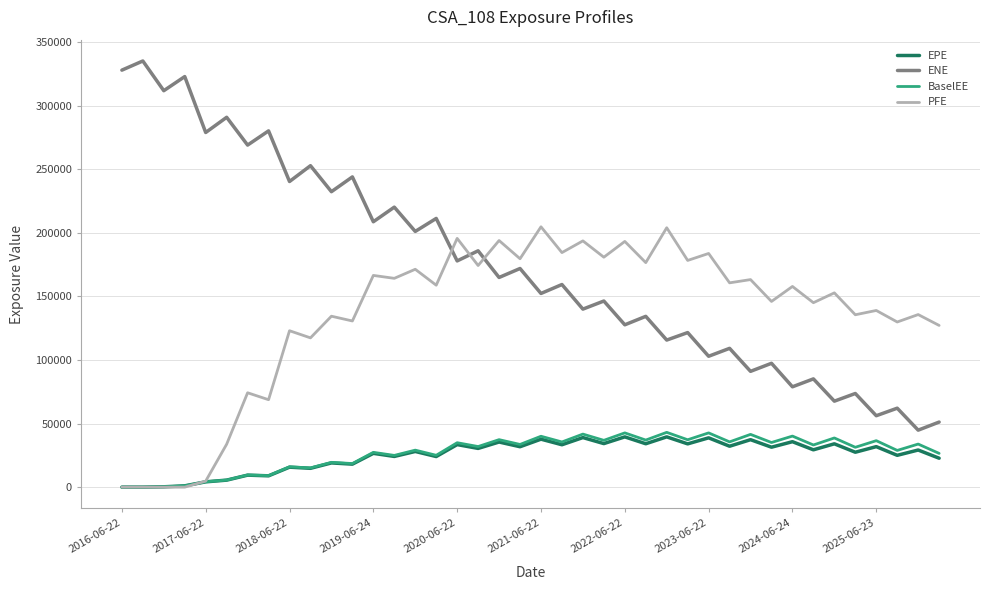

Which series has the largest total across all categories?

ENE